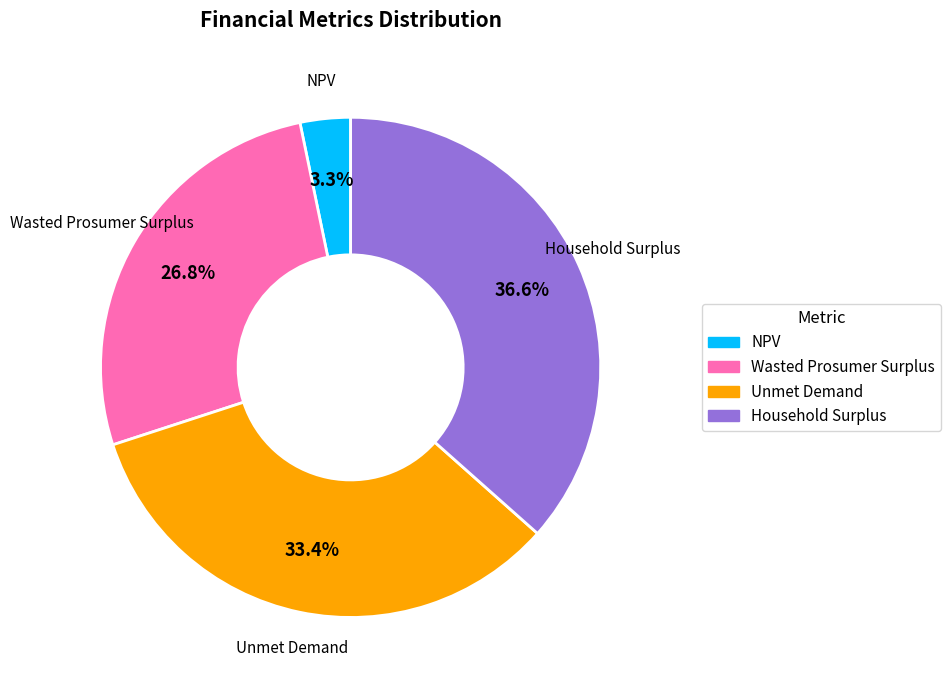

Which category has the smallest portion of the pie?

NPV